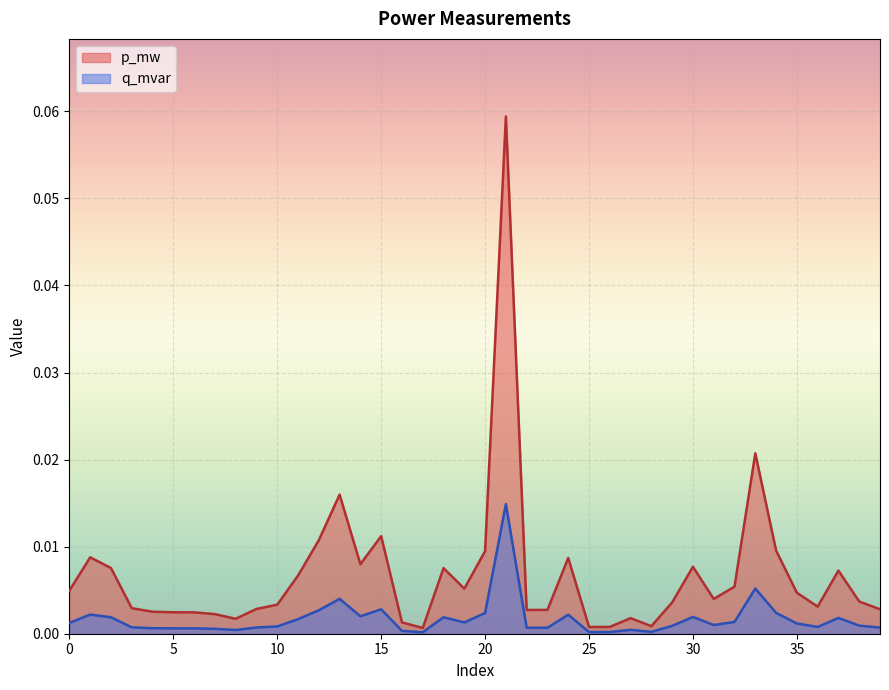

Which series has the largest total across all categories?

p_mw